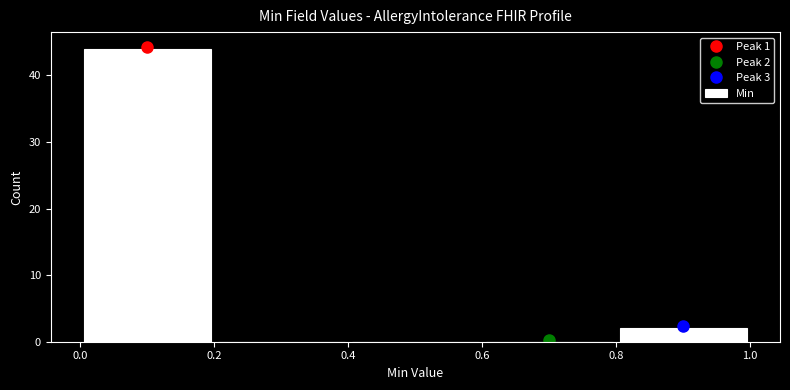

Which range on the x-axis has the tallest bar?

0.0 to 0.2